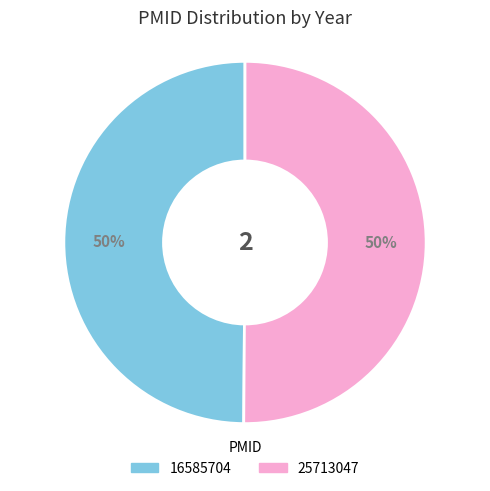

Is the sum of 25713047 and 16585704 greater than half?

Yes